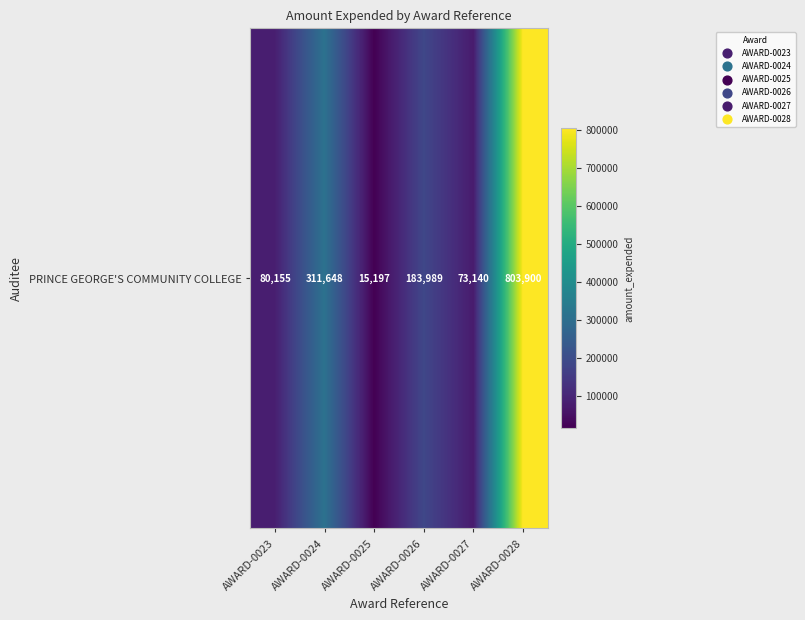

What is the smallest value displayed?

15197